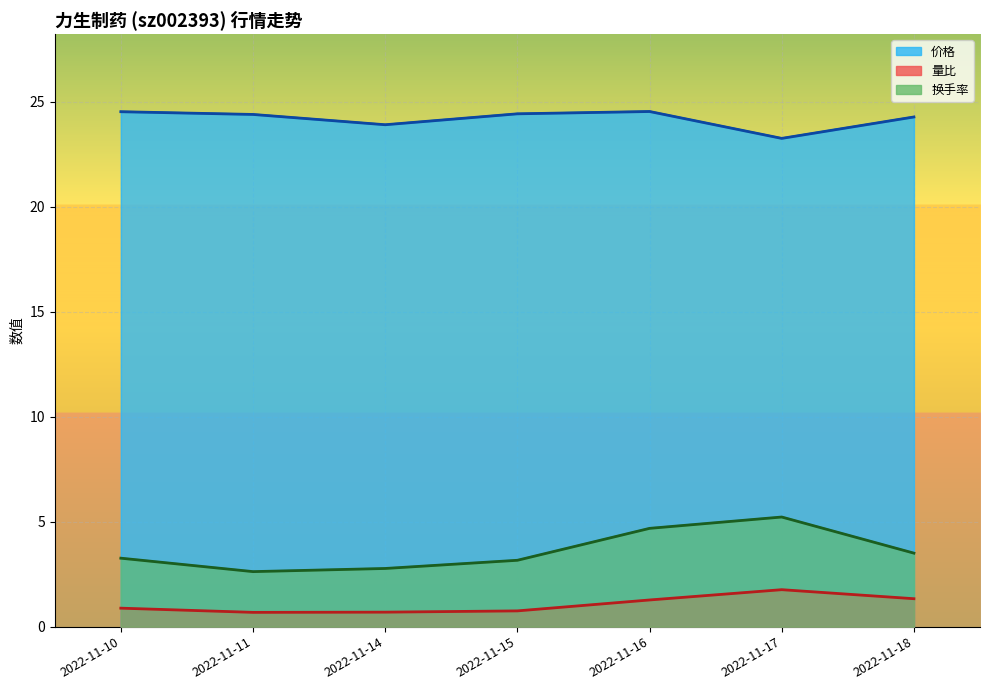

True or false: 量比 and 换手率 intersect in this chart.

False